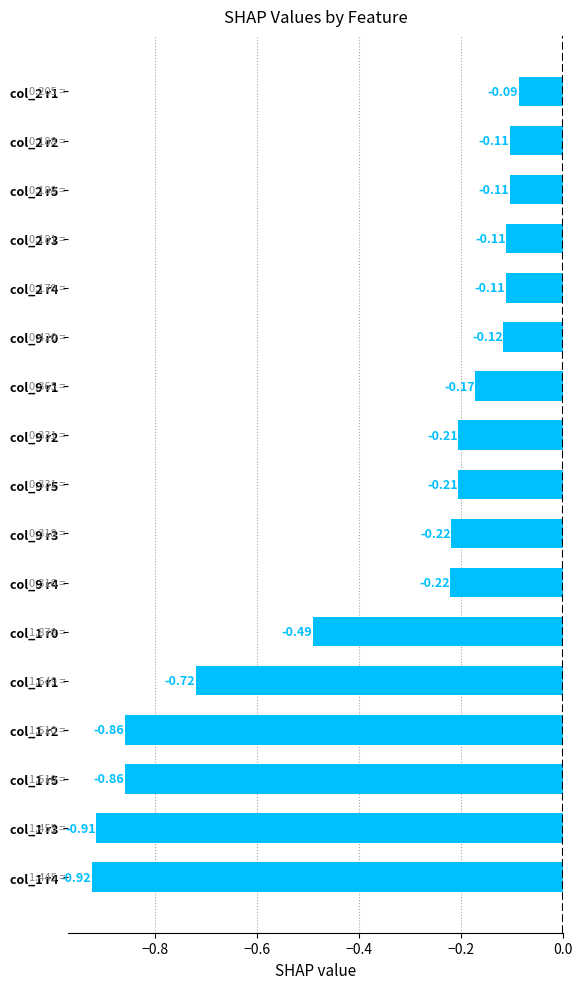

Where is the data nearest to the value 0?

col_2 r1